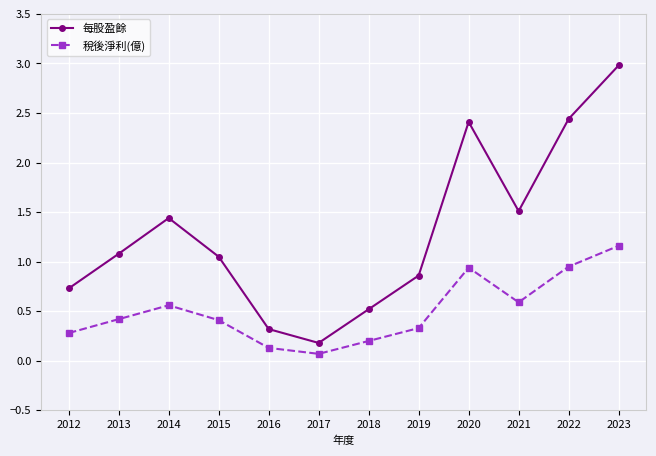

True or false: 每股盈餘 and 稅後淨利(億) intersect in this chart.

False